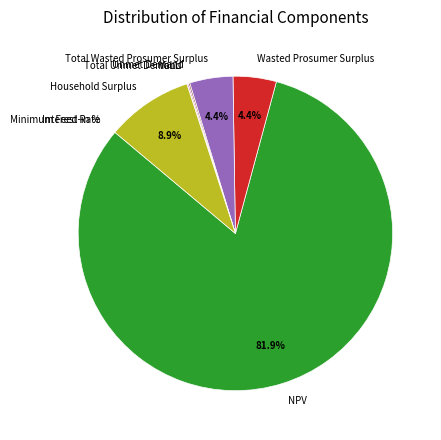

What is the largest slice in the pie chart?

NPV